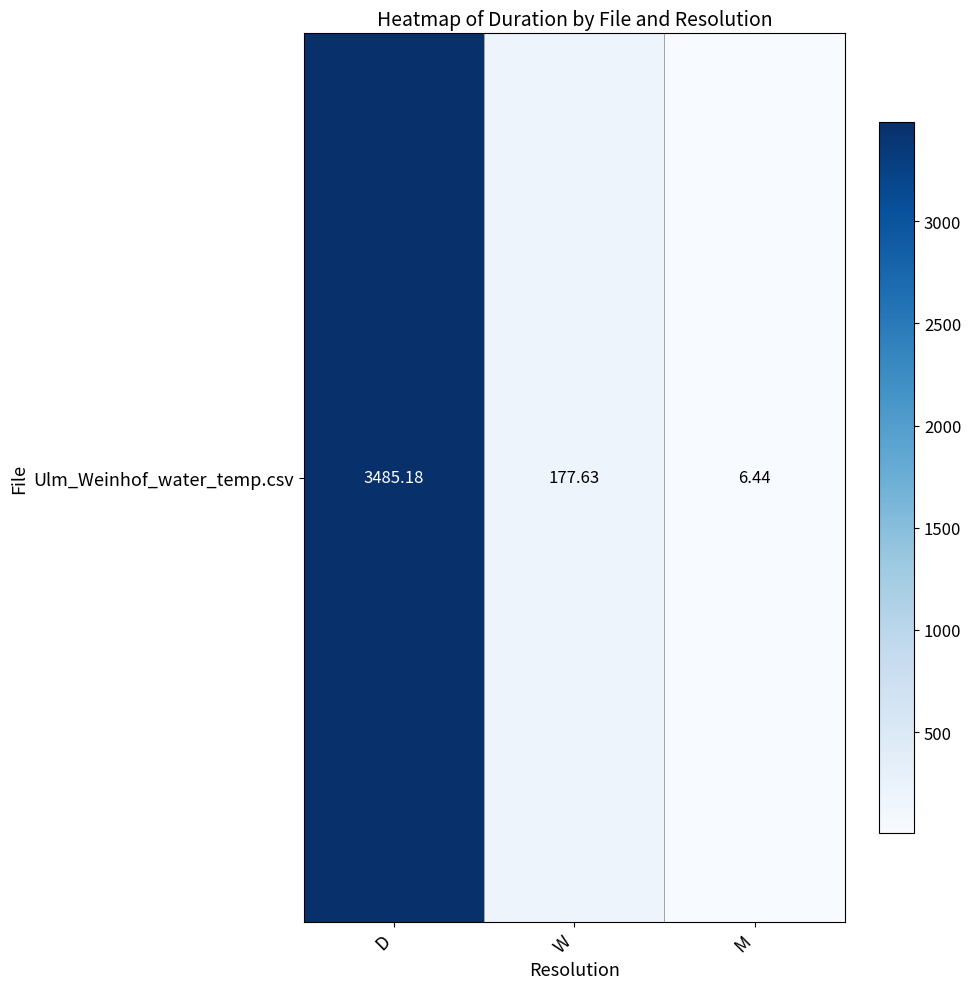

Which label corresponds to the smallest value in the chart?

M